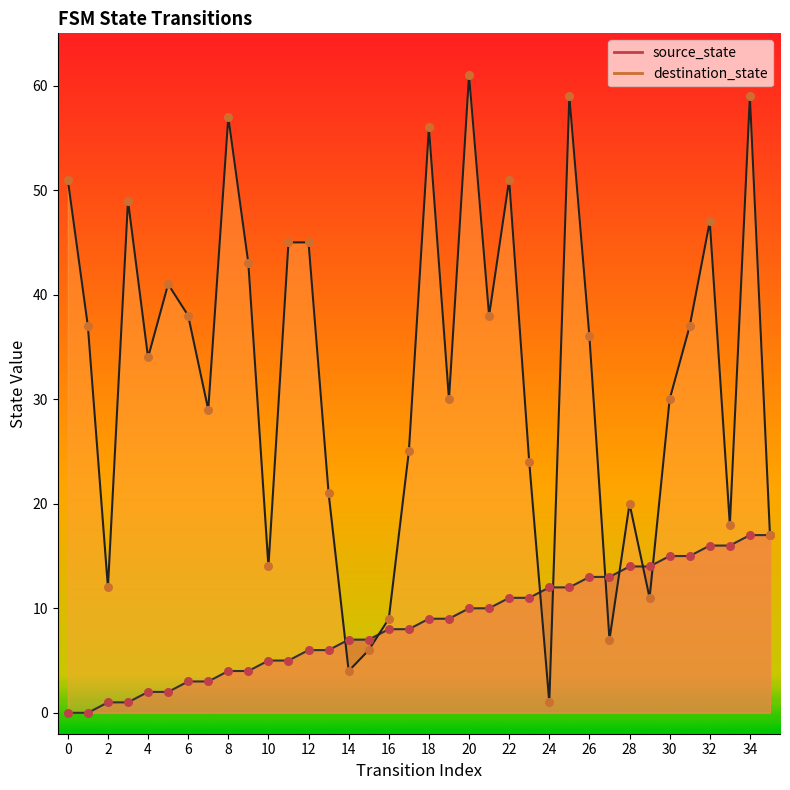

What are all the series names shown in the legend?

source_state, destination_state